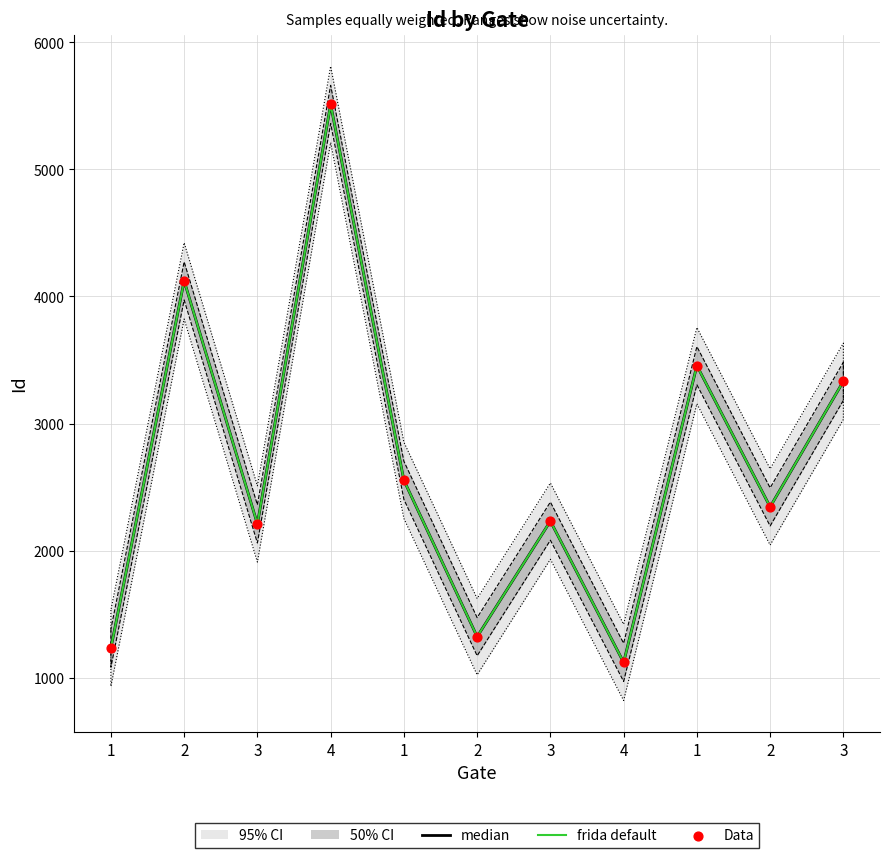

Which series reaches the maximum Y coordinate?

median